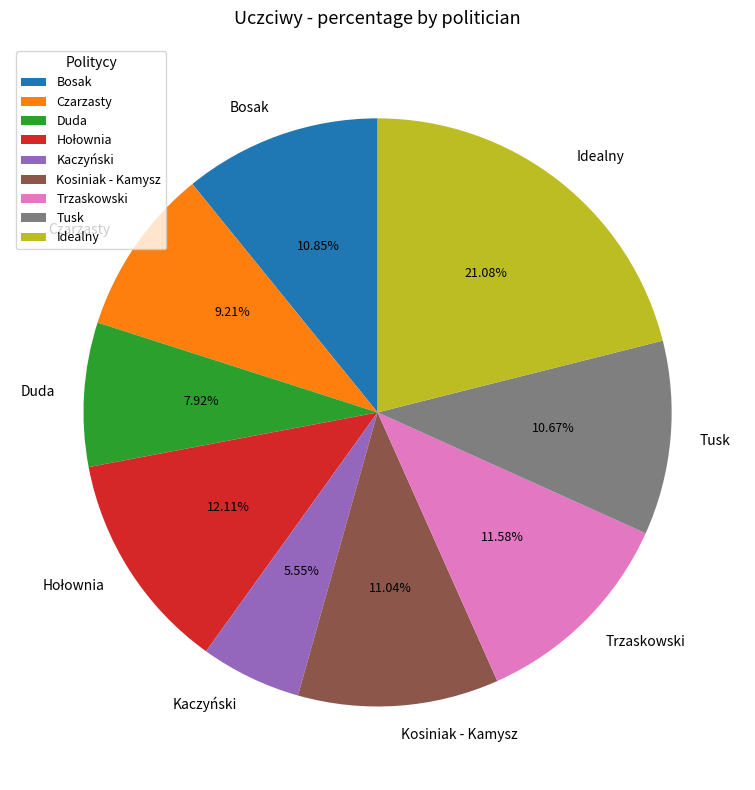

Does Tusk represent more than half of the total?

No